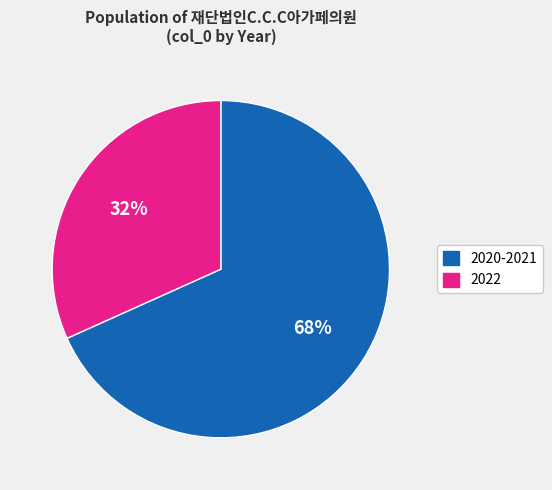

Count the number of slices in the pie.

2